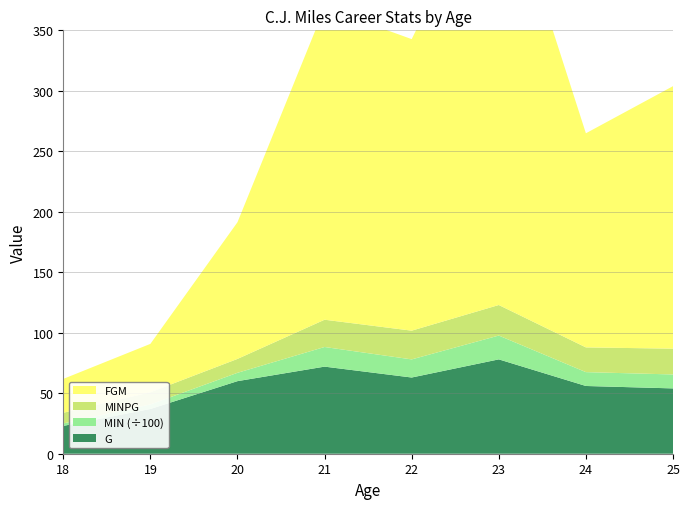

Reading left to right, what are all the values shown in this chart?

G: 23.0	37.0	60.0	72.0	63.0	78.0	56.0	54.0
MIN: 203.0	373.0	689.0	1623.0	1497.0	1969.0	1145.0	1152.0
MINPG: 8.8	10.1	11.5	22.5	23.8	25.2	20.4	21.3
FGM: 28.0	40.0	113.0	258.0	241.0	366.0	177.0	217.0